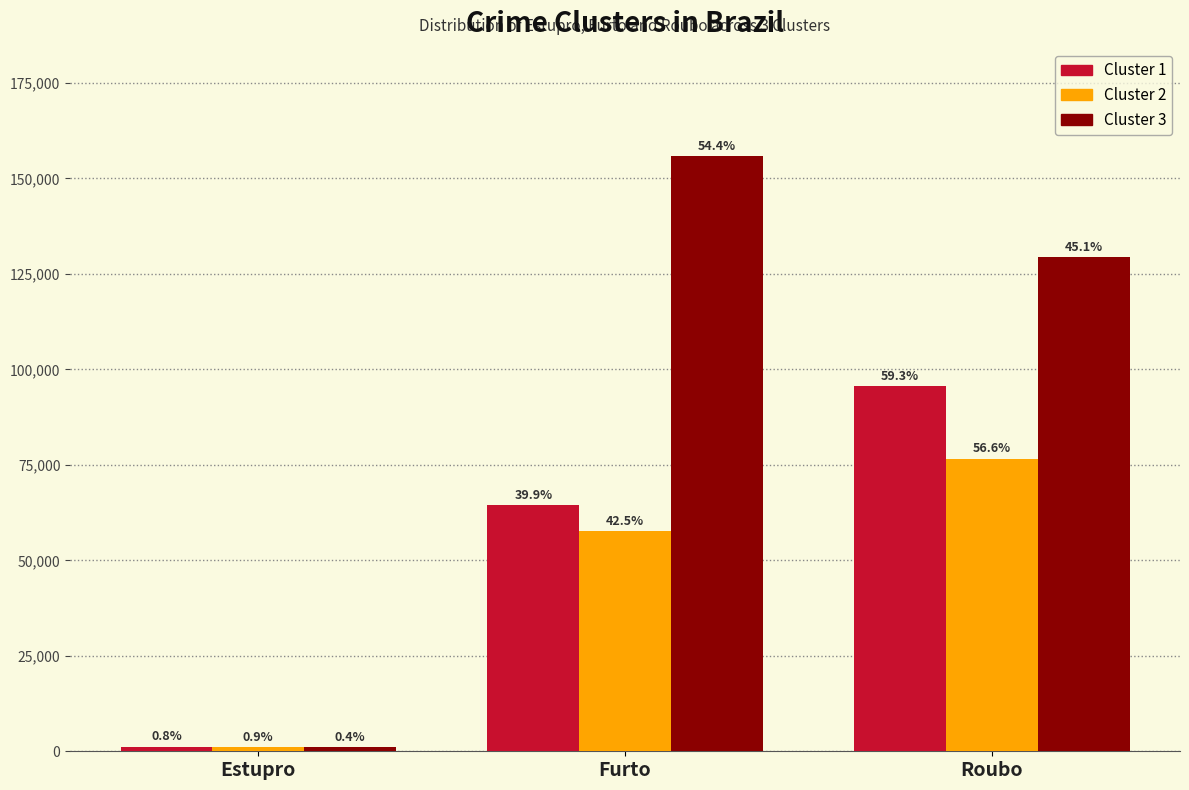

The Cluster 3 series shows 1191 at Estupro. True or false?

True